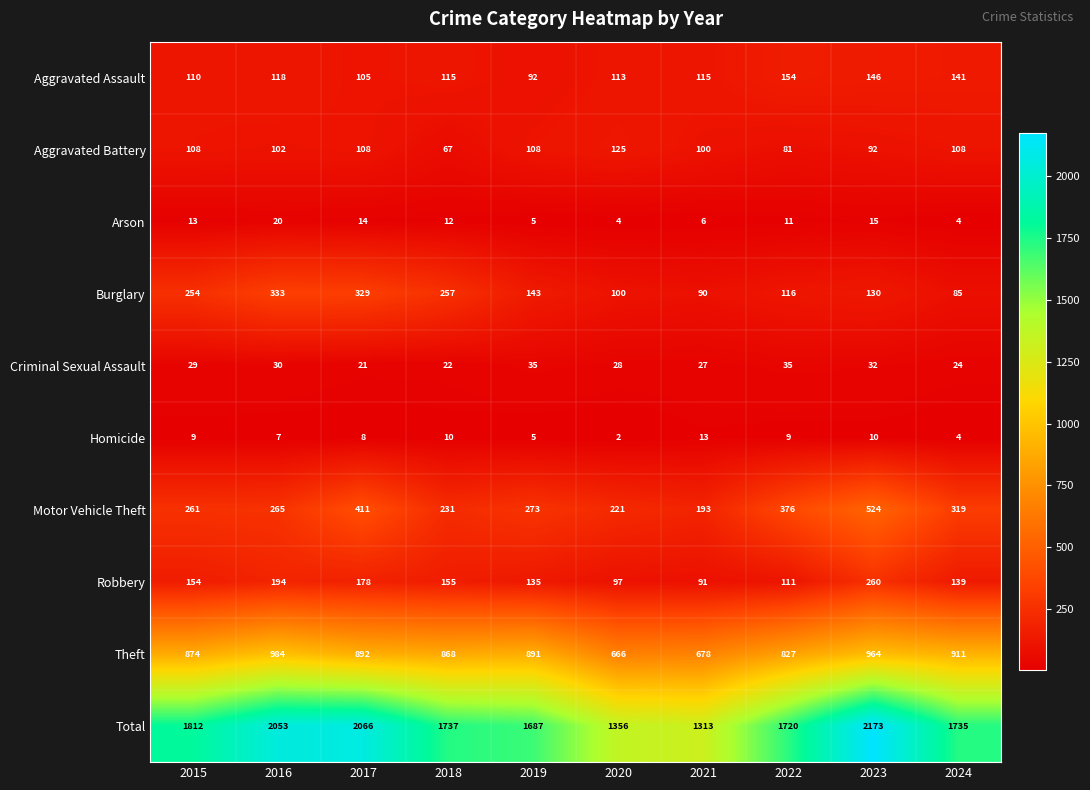

How many data points does each series have?

10